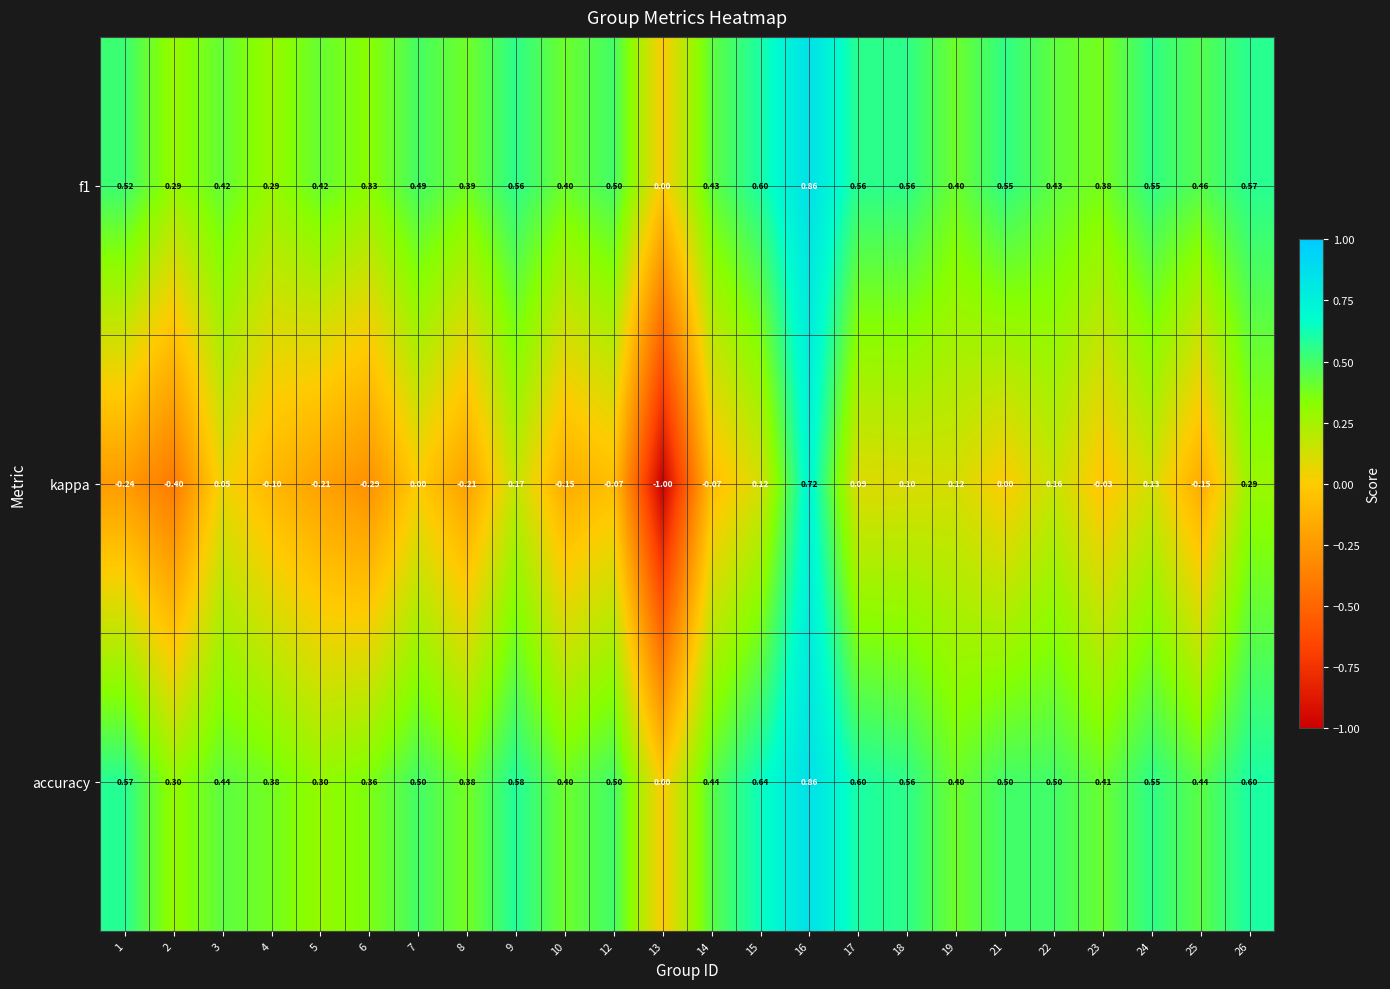

Is the value of kappa at 19 greater than the value of accuracy at 5?

No